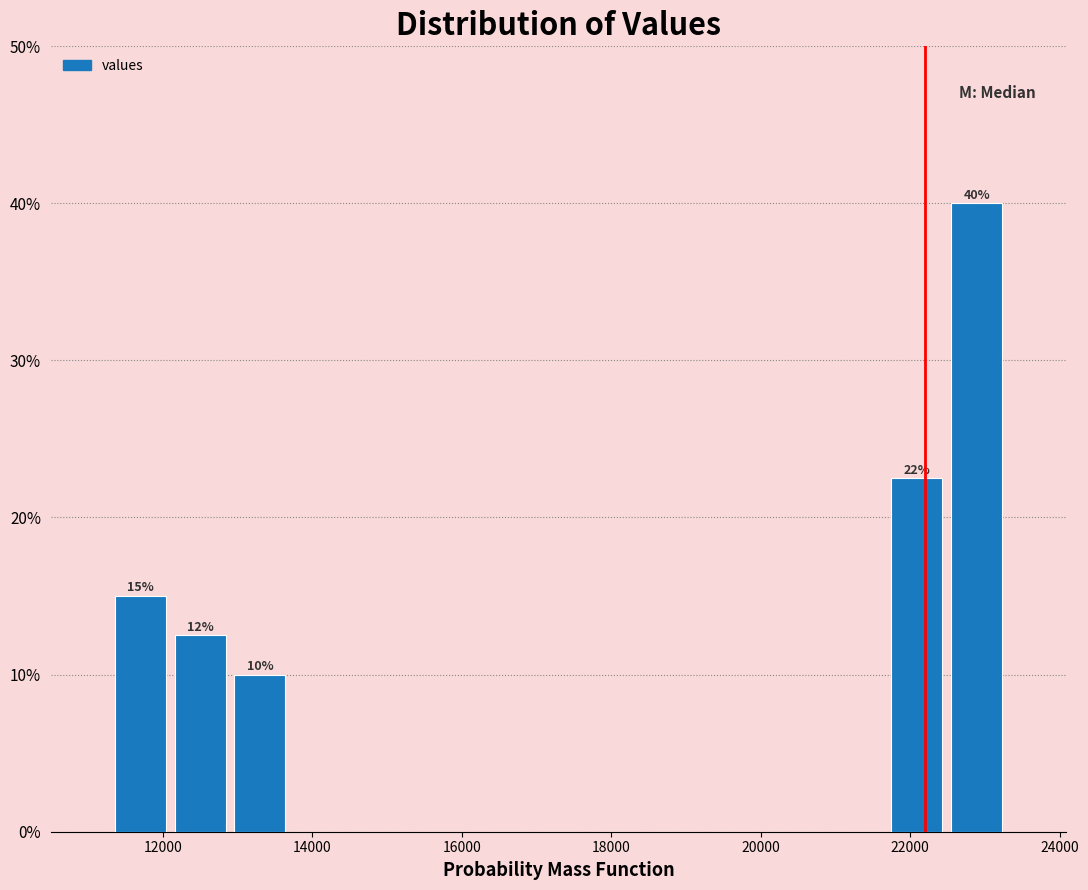

Around what value on the x-axis is the tallest bar? Give the approximate position of its centre, as read against the axis.

22800